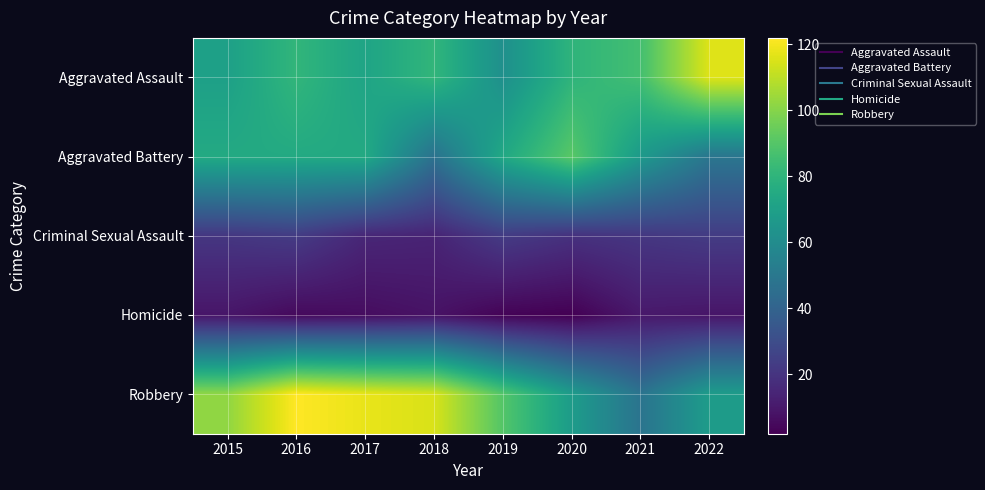

List the series in order of their peak value, lowest first.

Homicide, Criminal Sexual Assault, Aggravated Battery, Aggravated Assault, Robbery